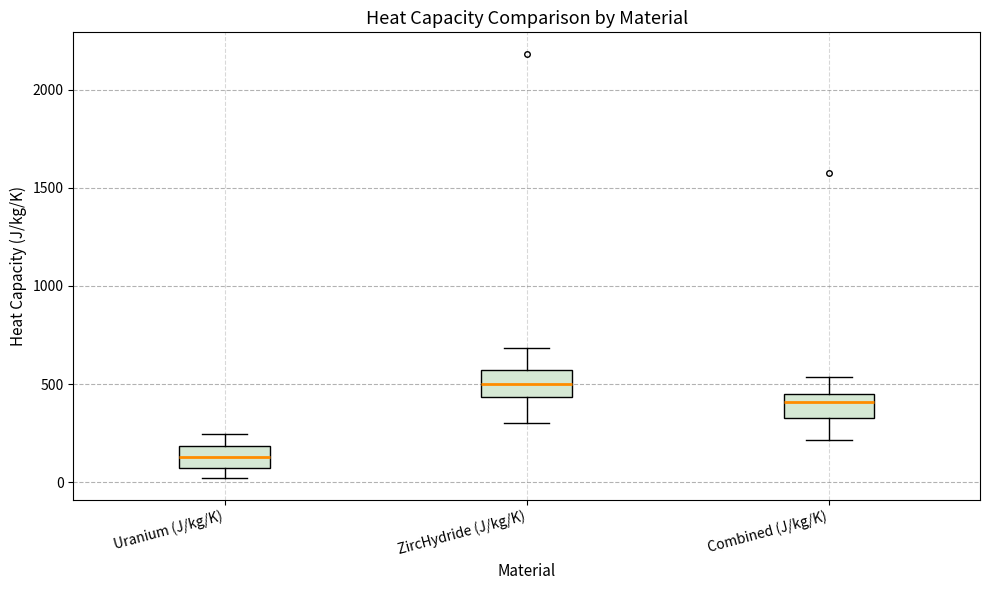

Reading left to right, transcribe this box plot: for each box, give where its median line is, the range the box spans, and where its two whiskers end, as read against the y-axis. The values are not printed on the chart, so give them approximately, as read against the axis.

Uranium (J/kg/K): median 150, box 50 to 200, whiskers 0 to 250
ZircHydride (J/kg/K): median 500, box 450 to 550, whiskers 300 to 700
Combined (J/kg/K): median 400, box 350 to 450, whiskers 200 to 550